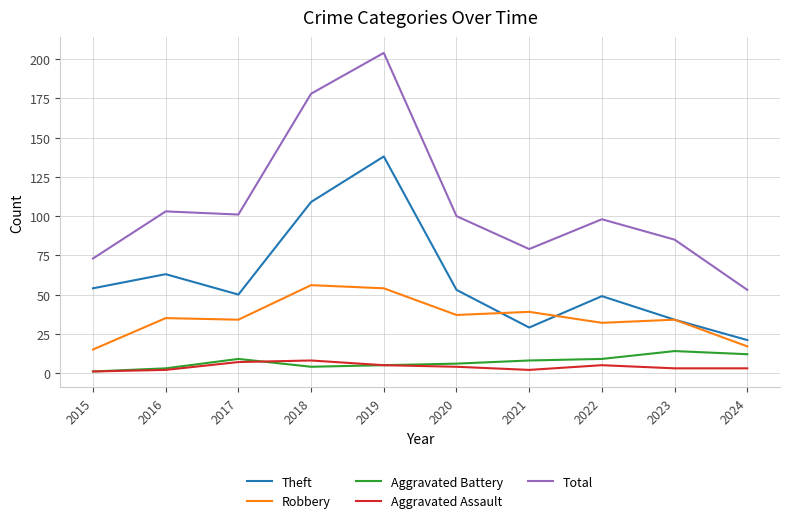

Count the number of data series in this chart.

5